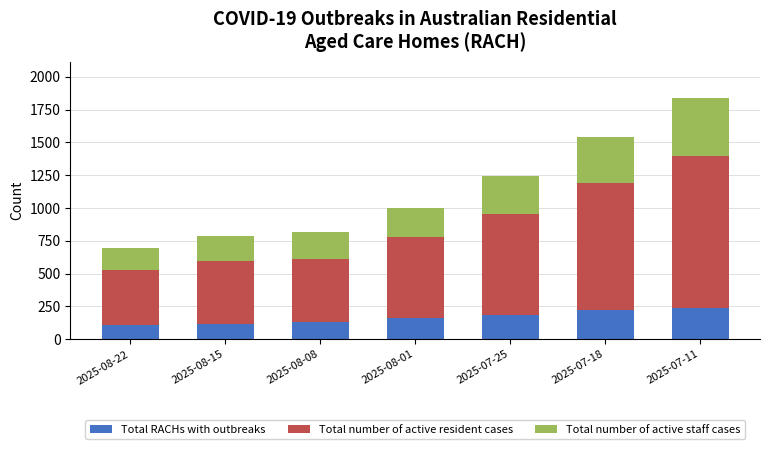

What is the average value of the Total RACHs with outbreaks series?

166